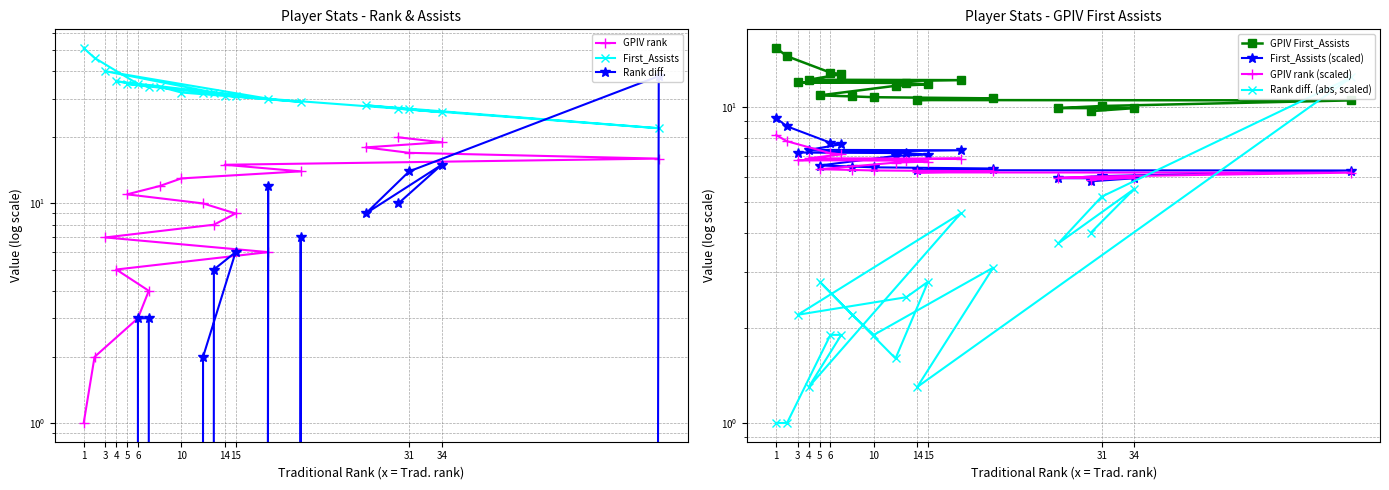

Does the chart display data point markers on the line(s)?

Yes